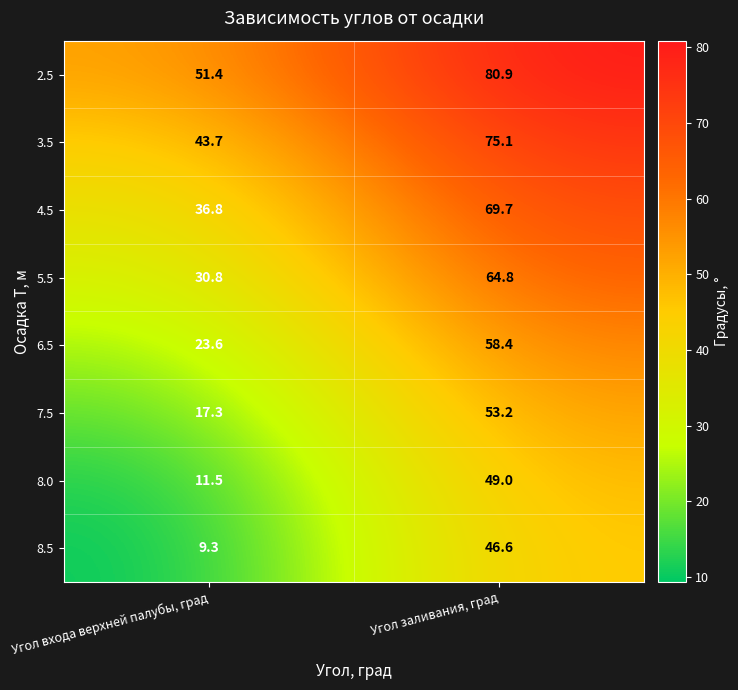

What is the total value across all series at Угол заливания, град?

497.7